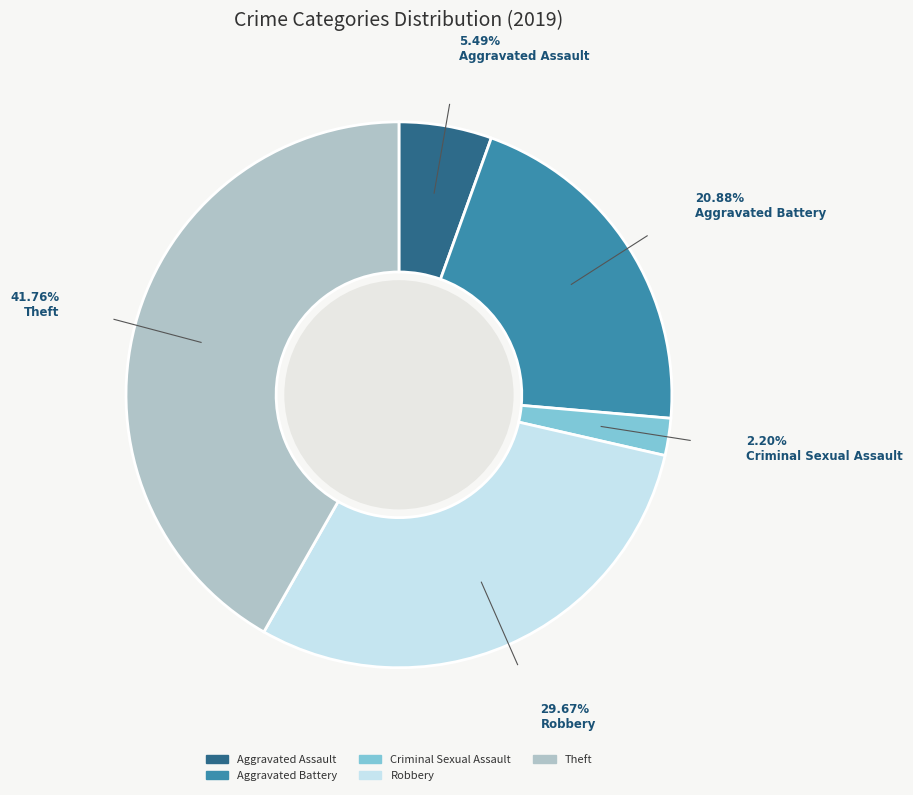

Is there any slice that represents more than half of the pie?

No